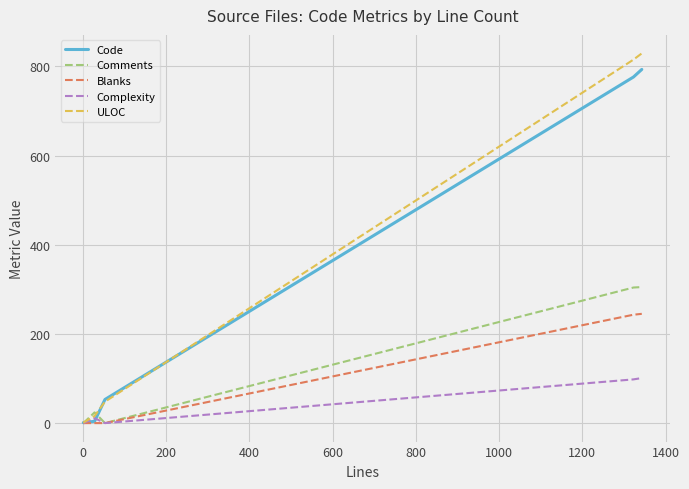

Which series has the largest range (max minus min)?

ULOC